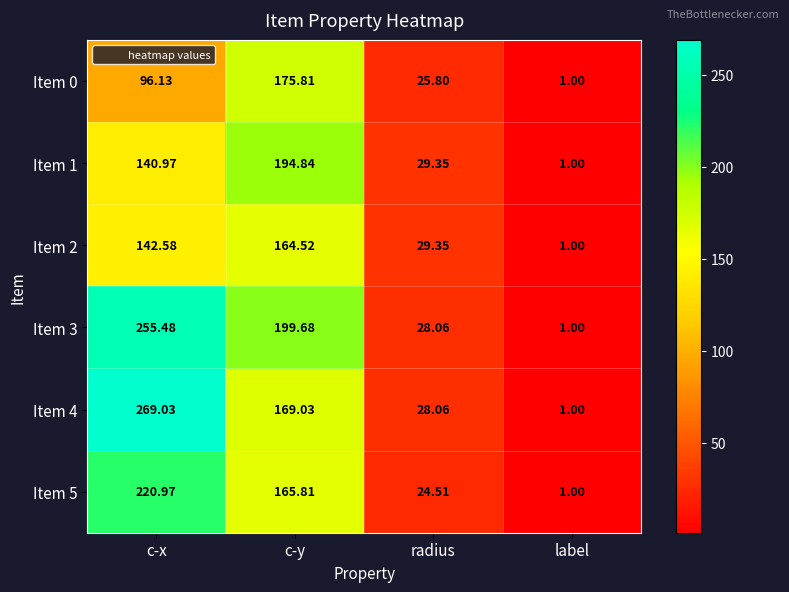

At which label does Item 3 first exceed 199?

c-x